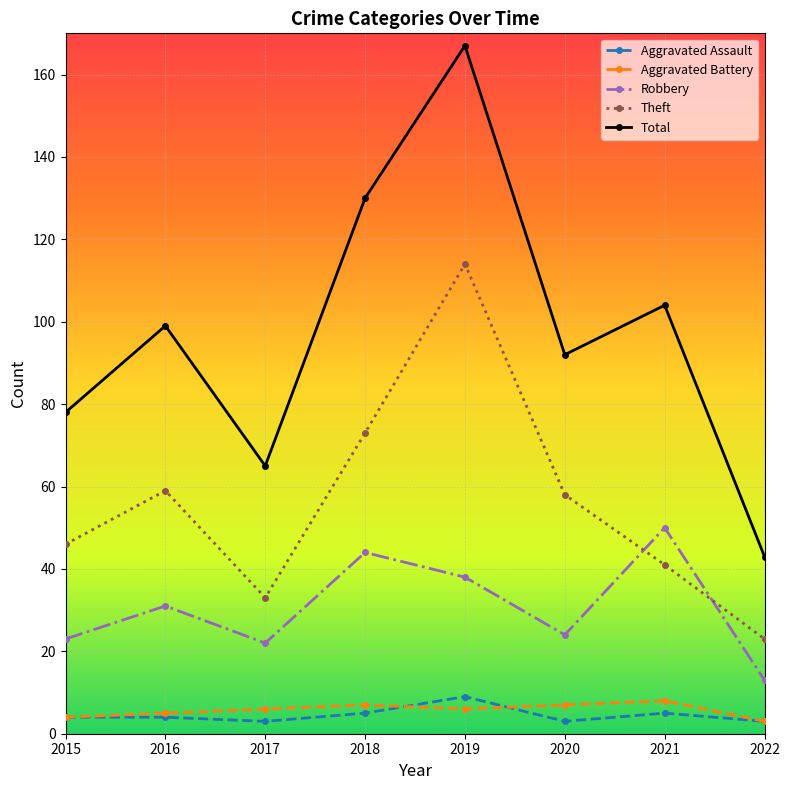

At which category does Theft reach its first local valley?

2017